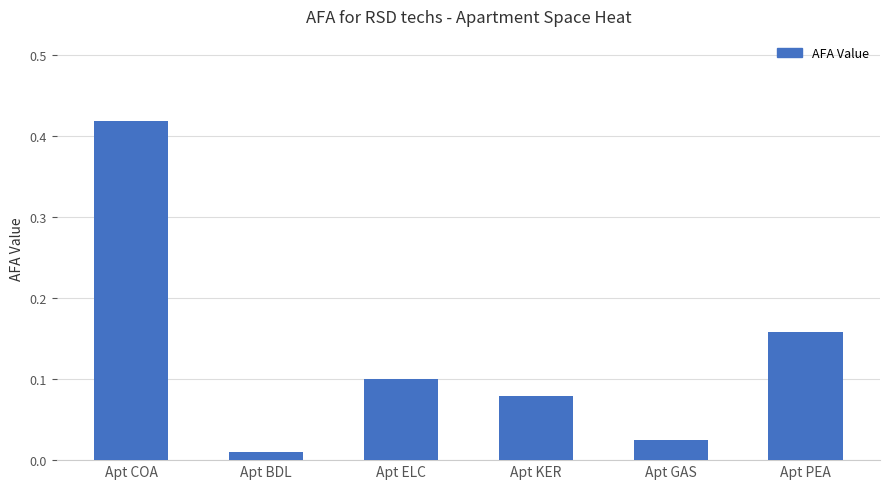

How many distinct data groups are displayed?

1